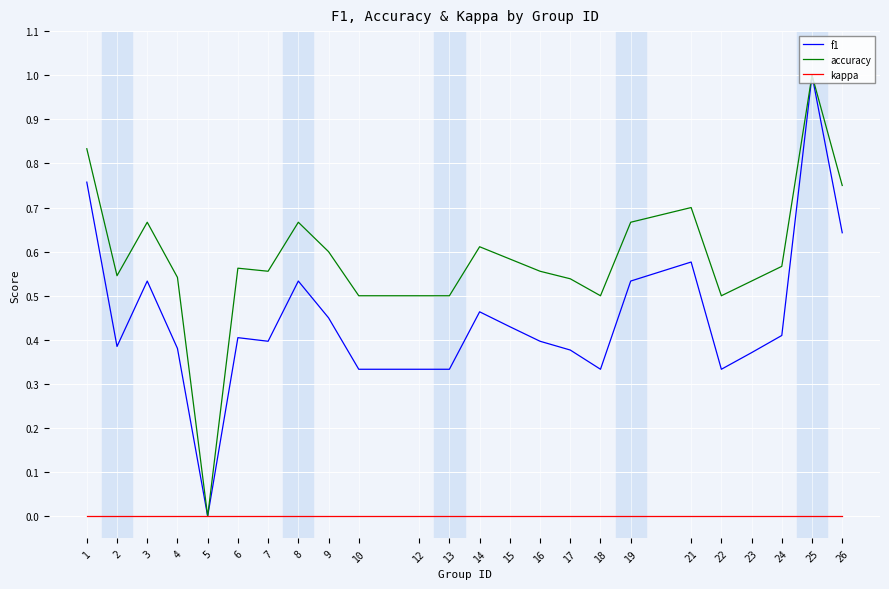

At which category does the chart reach its peak across all series?

25